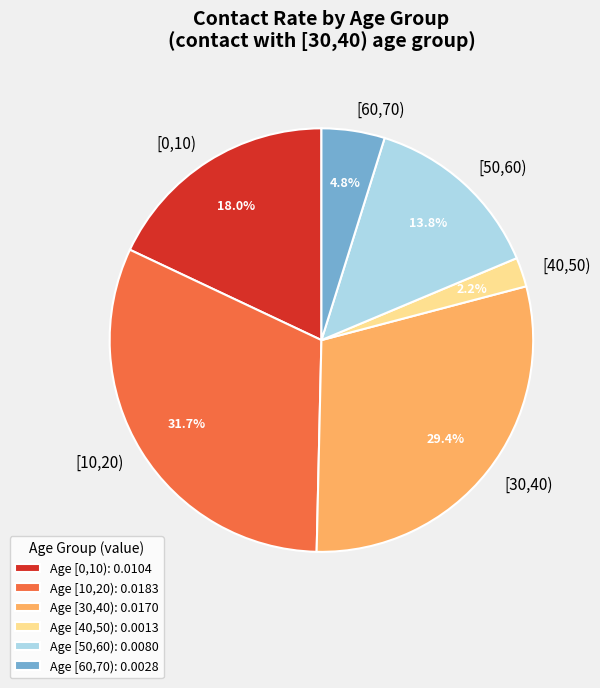

Does [0,10) represent more than half of the total?

No